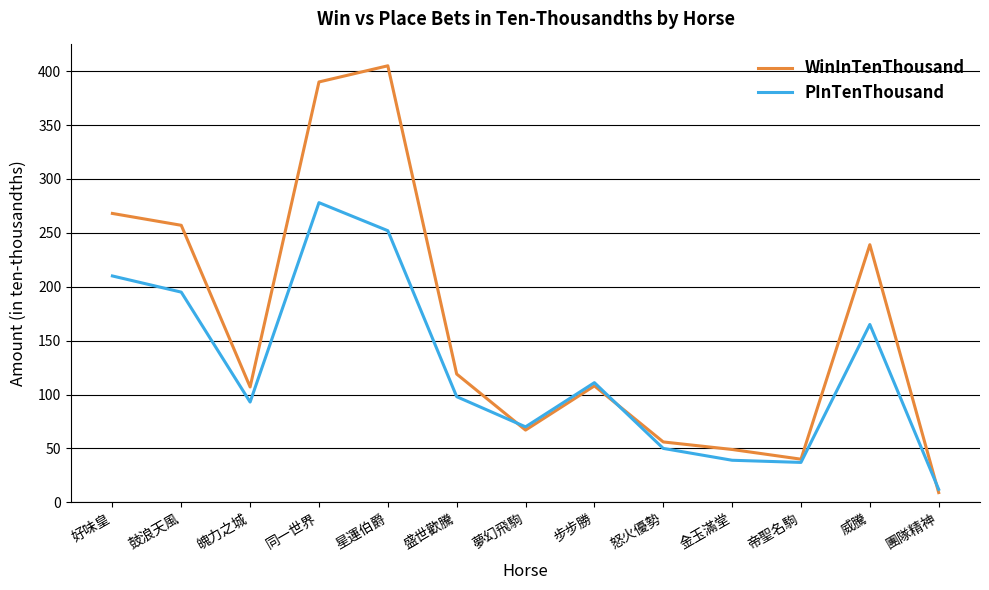

At which label does PInTenThousand first exceed 98?

好味皇